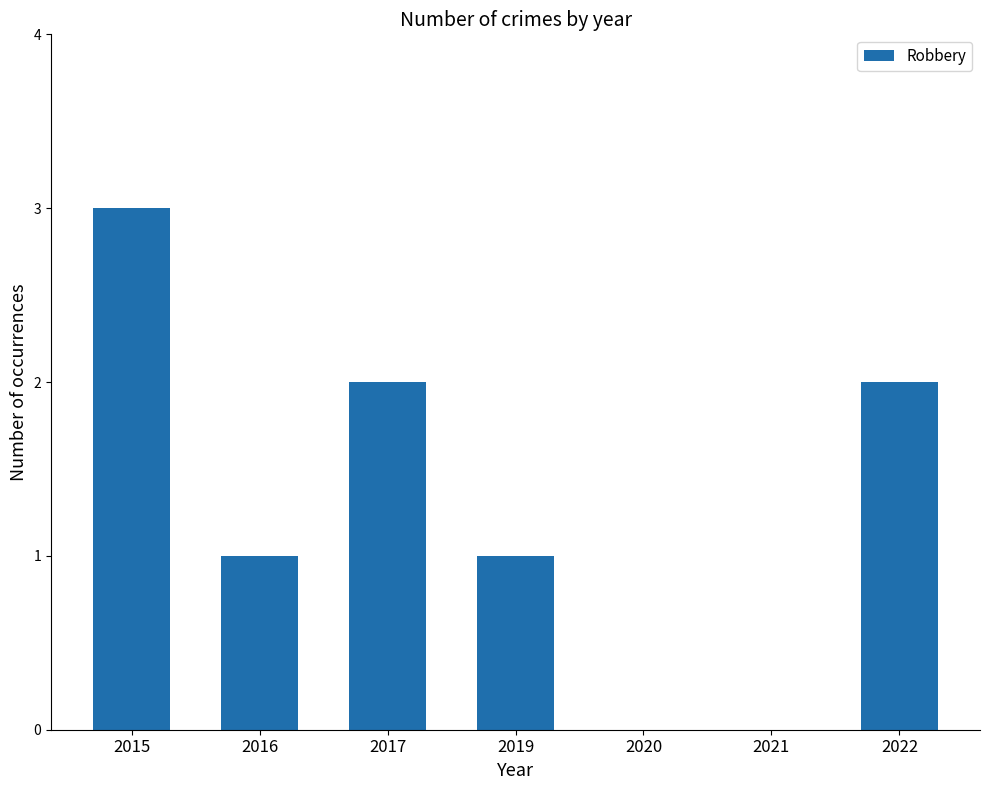

How many categories are shown in the chart?

7